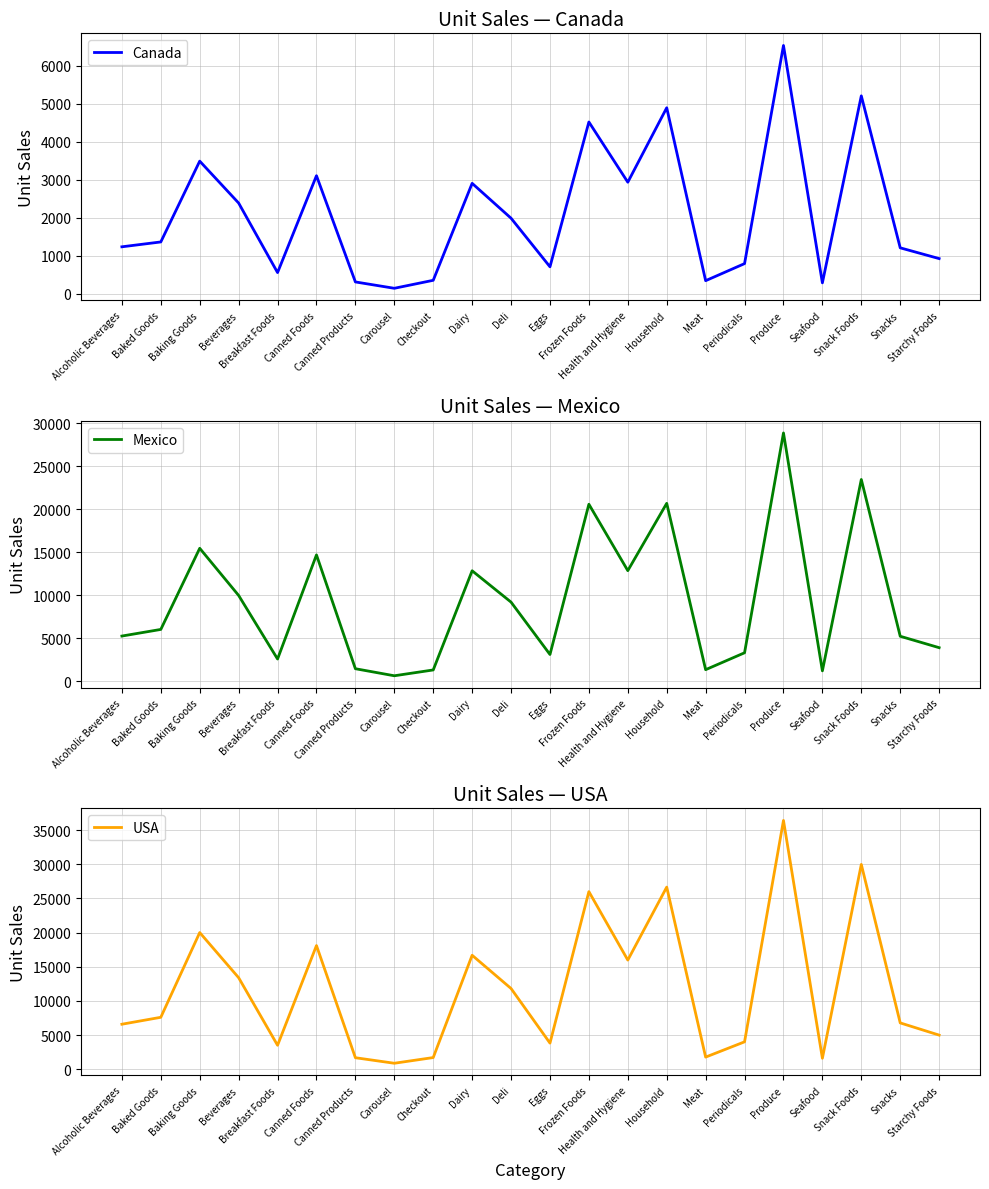

Is this an area chart (filled region under the line)?

No